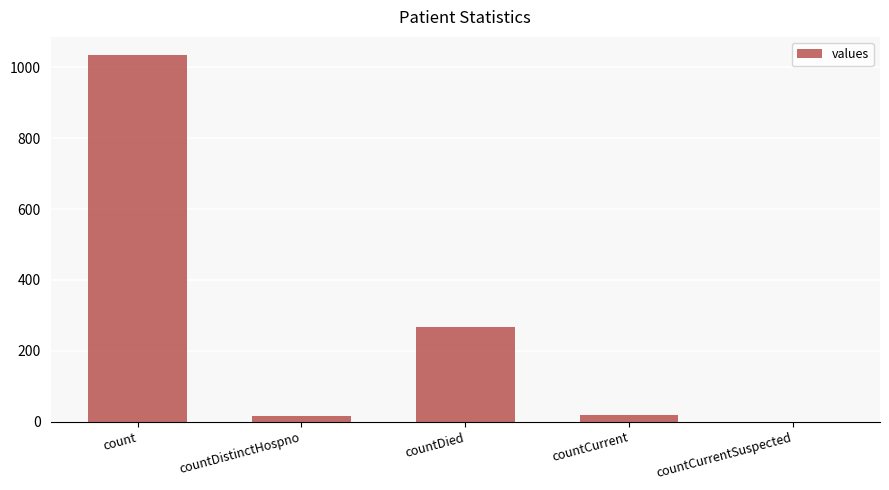

Where is the data nearest to the value 517?

countDied